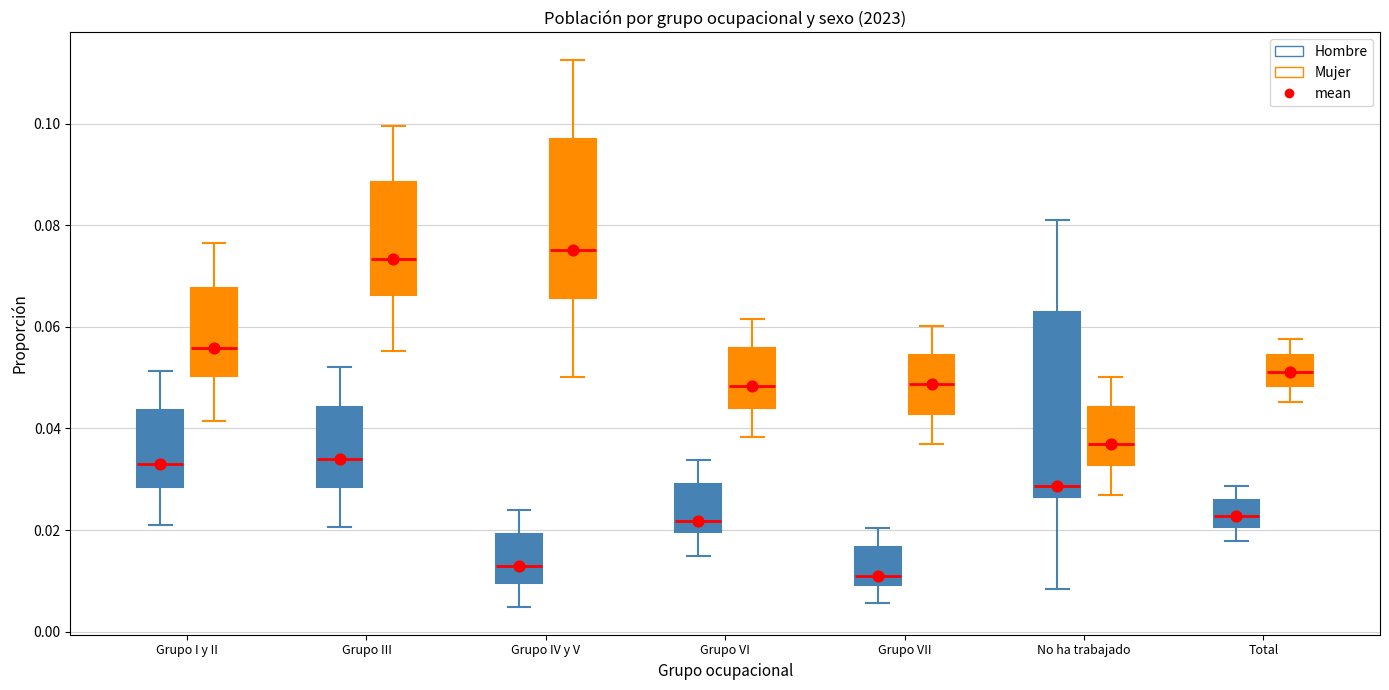

Reading left to right, transcribe this box plot: for each box, give where its median line is, the range the box spans, and where its two whiskers end, as read against the y-axis. The values are not printed on the chart, so give them approximately, as read against the axis.

Grupo I y II (Hombre): median 0.032, box 0.028 to 0.044, whiskers 0.020 to 0.052
Grupo I y II (Mujer): median 0.056, box 0.050 to 0.068, whiskers 0.042 to 0.076
Grupo III (Hombre): median 0.034, box 0.028 to 0.044, whiskers 0.020 to 0.052
Grupo III (Mujer): median 0.074, box 0.066 to 0.088, whiskers 0.056 to 0.100
Grupo IV y V (Hombre): median 0.012, box 0.010 to 0.020, whiskers 0.004 to 0.024
Grupo IV y V (Mujer): median 0.076, box 0.066 to 0.096, whiskers 0.050 to 0.112
Grupo VI (Hombre): median 0.022, box 0.020 to 0.030, whiskers 0.014 to 0.034
Grupo VI (Mujer): median 0.048, box 0.044 to 0.056, whiskers 0.038 to 0.062
Grupo VII (Hombre): median 0.012, box 0.010 to 0.016, whiskers 0.006 to 0.020
Grupo VII (Mujer): median 0.048, box 0.042 to 0.054, whiskers 0.036 to 0.060
No ha trabajado (Hombre): median 0.028, box 0.026 to 0.062, whiskers 0.008 to 0.082
No ha trabajado (Mujer): median 0.038, box 0.032 to 0.044, whiskers 0.026 to 0.050
Total (Hombre): median 0.022, box 0.020 to 0.026, whiskers 0.018 to 0.028
Total (Mujer): median 0.052, box 0.048 to 0.054, whiskers 0.046 to 0.058